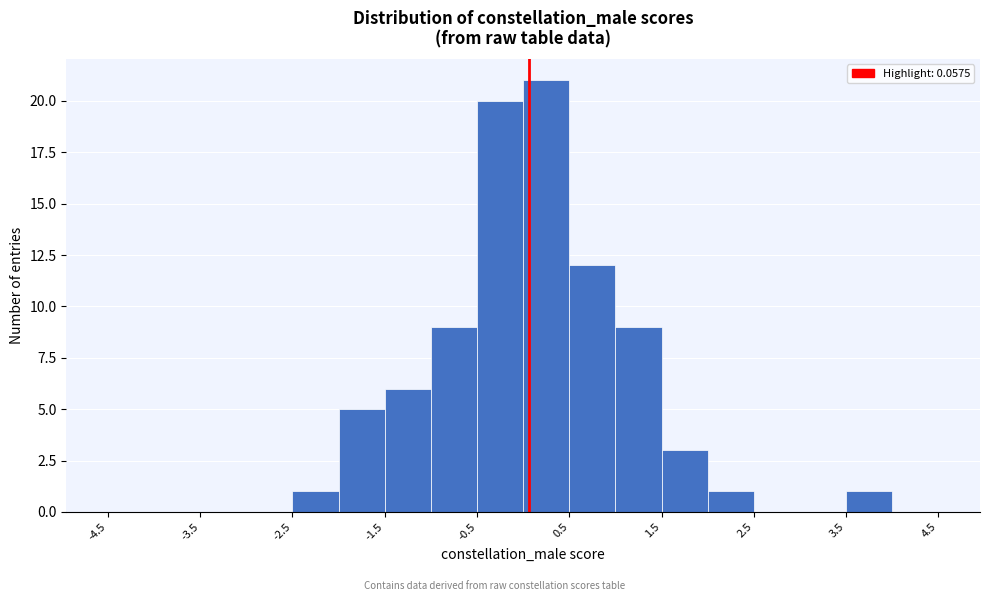

Over which range of the x-axis is the bar tallest?

0.0 to 0.5